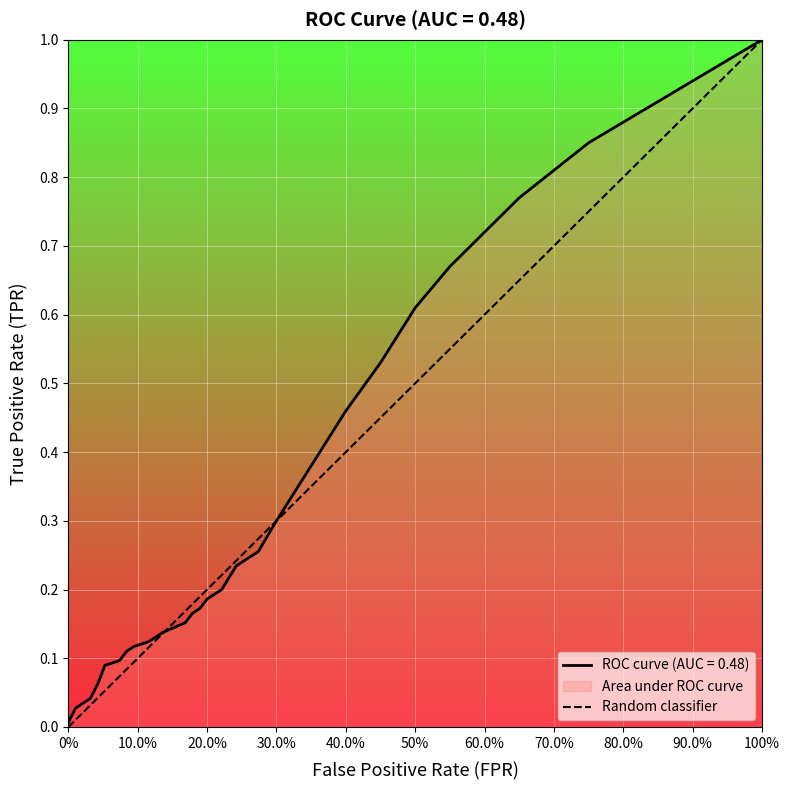

Is it true that ROC curve (AUC = 0.48) equals 0.0 at 0%?

True